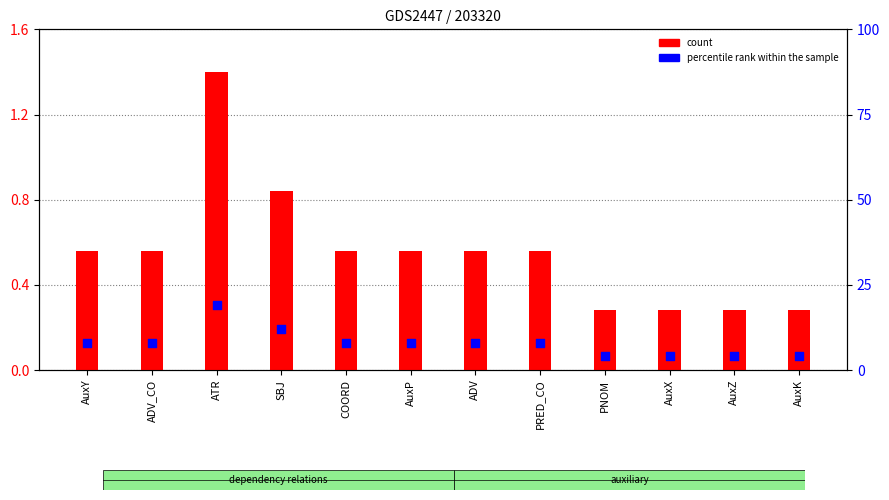

What is the total value across all series at AuxZ?

4.3